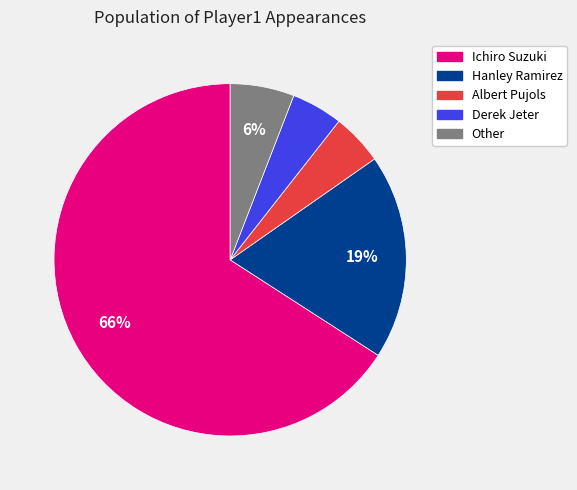

To the nearest percent, what percentage of the pie is Albert Pujols?

5%